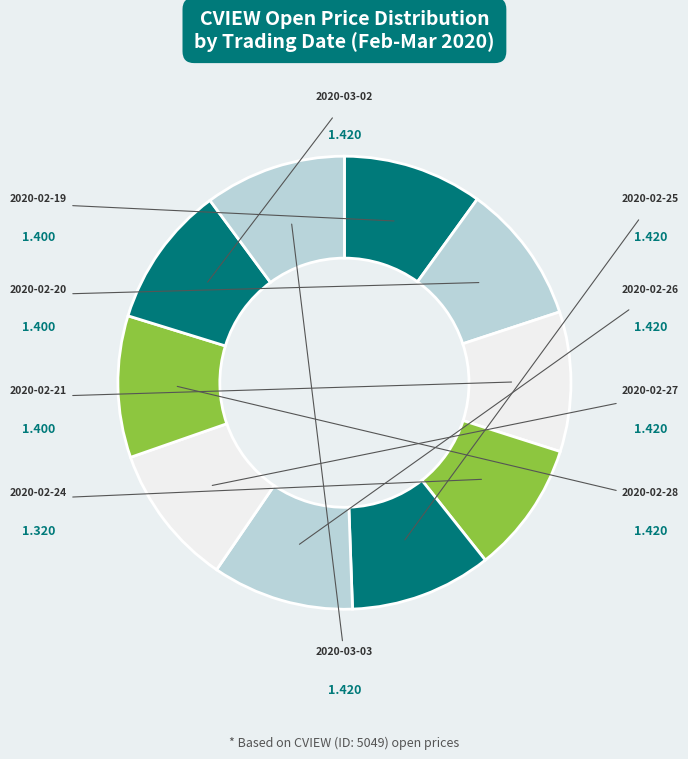

How many slices are in this pie chart?

10